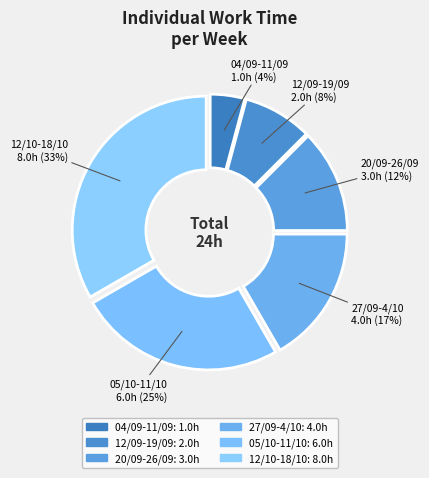

Combined, do 12/09-19/09 and 05/10-11/10 account for over 50%?

No